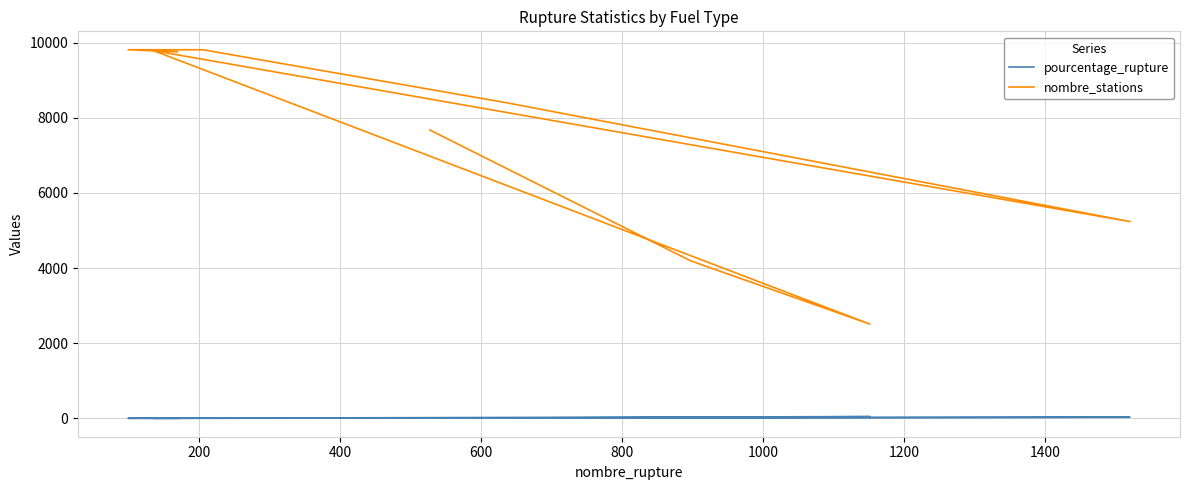

Between 200 and 600, which is larger?

200